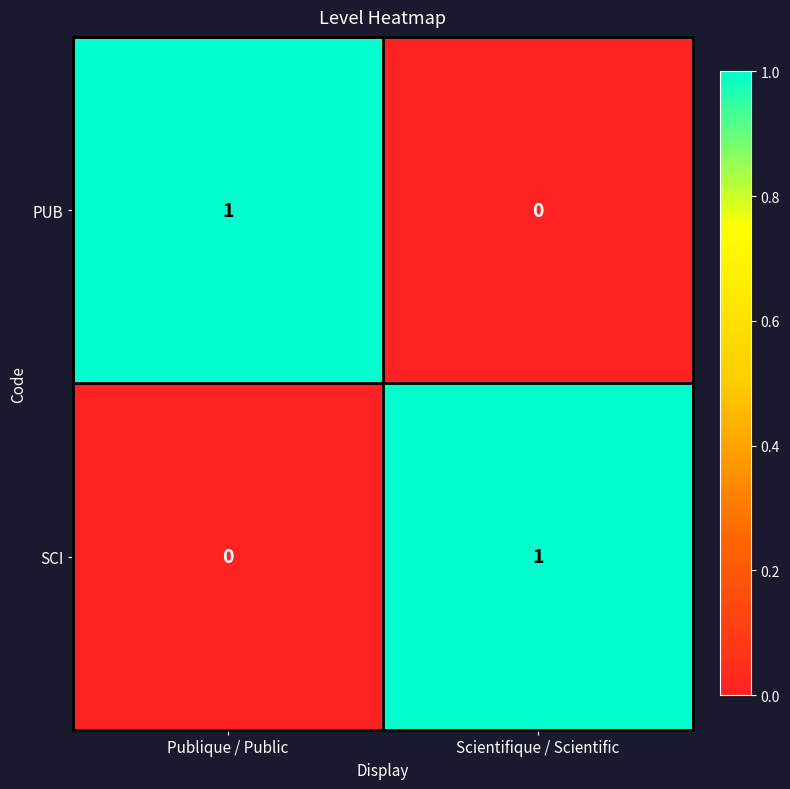

What is the greatest value displayed?

1